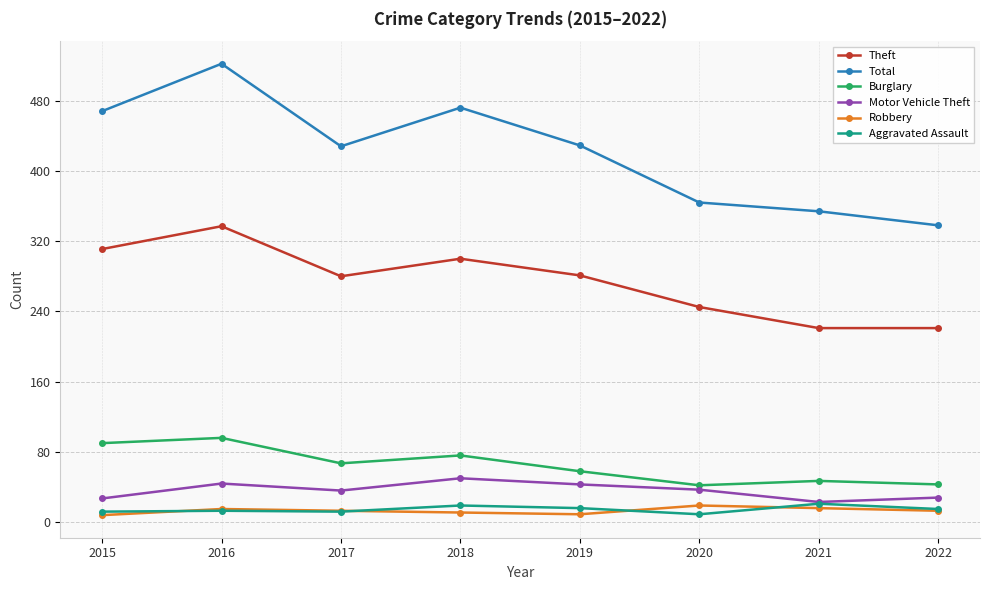

At which label is Burglary closest to 69?

2017